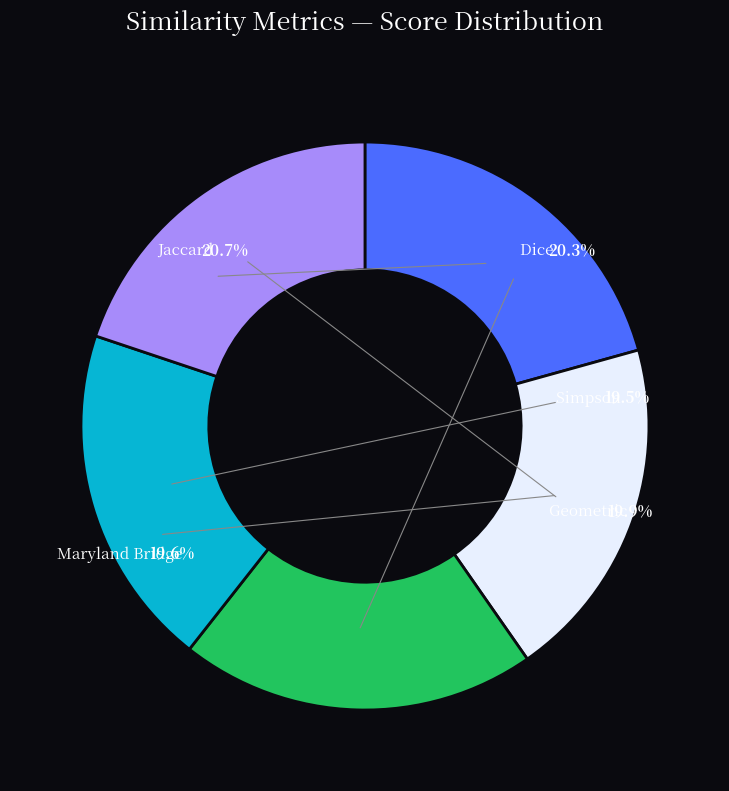

How much of the chart is everything except Maryland Bridge?

80.4%